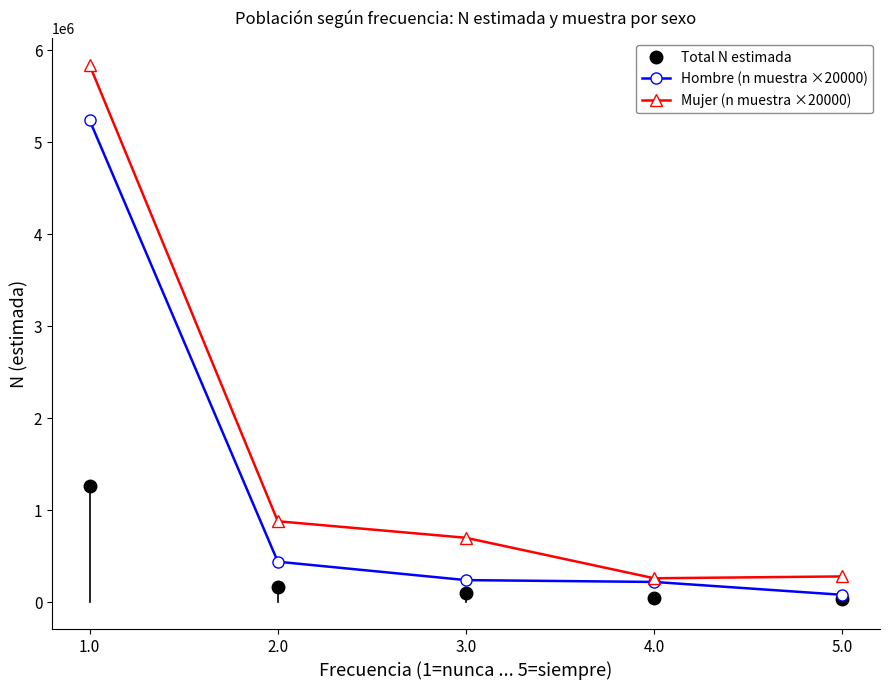

At which category is the sum across all series the highest?

1.0